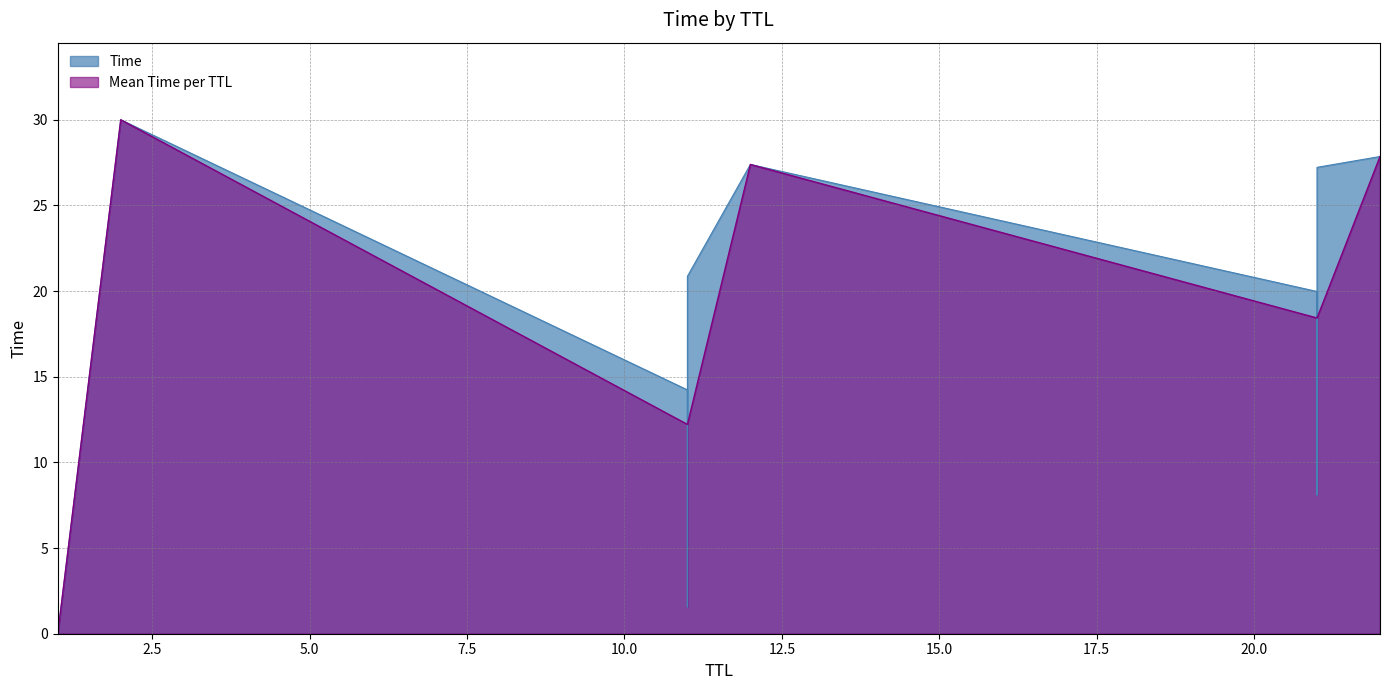

The chart shows a value of 11.0 at 12. True or false?

False